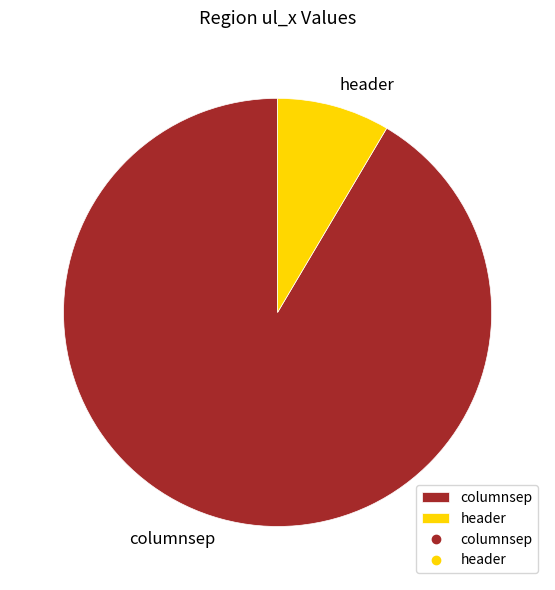

What is the largest slice in the pie chart?

columnsep